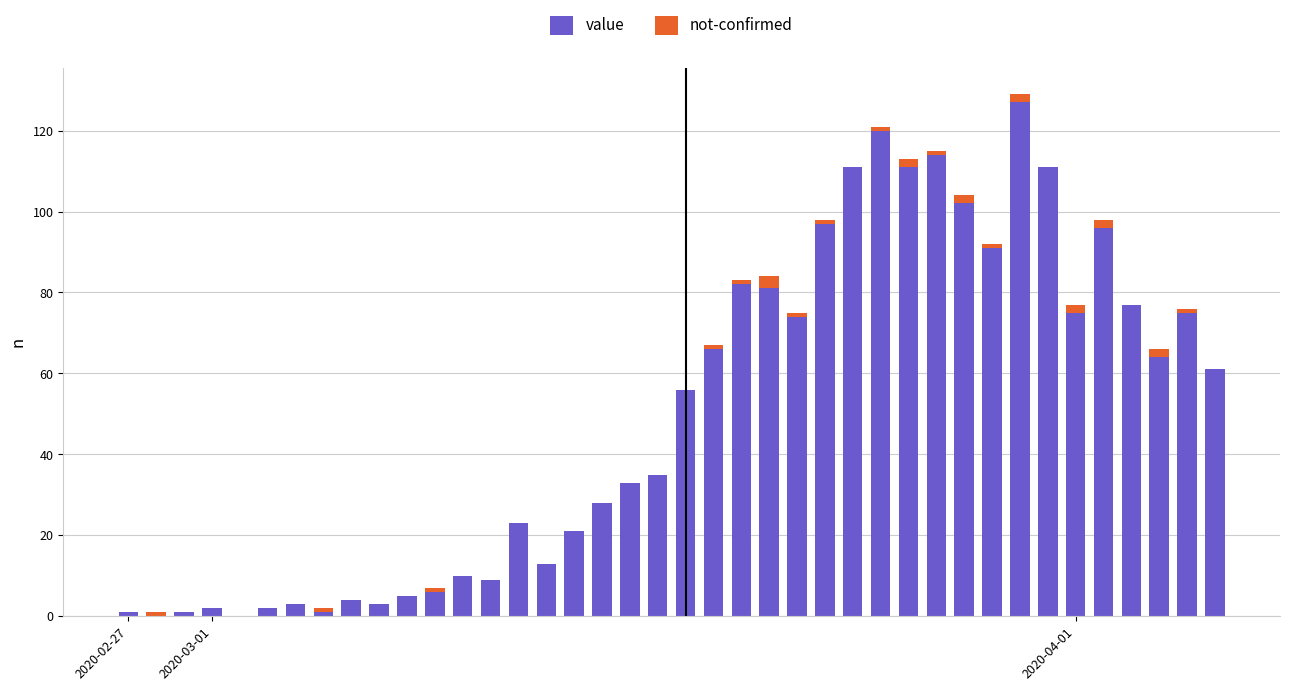

What is the sum of all value values?

1991